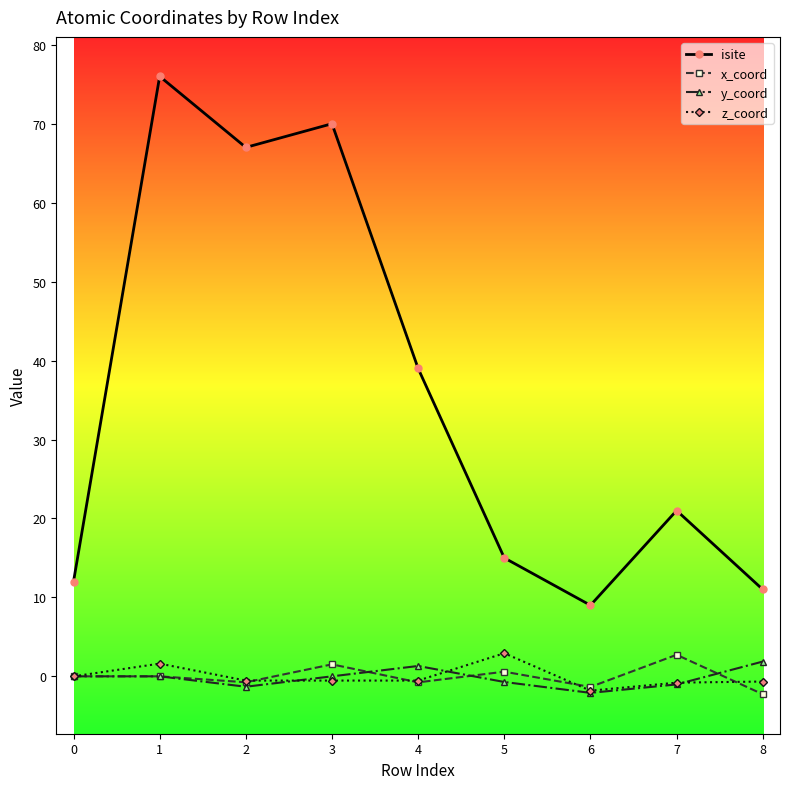

True or false: z_coord and isite intersect in this chart.

False